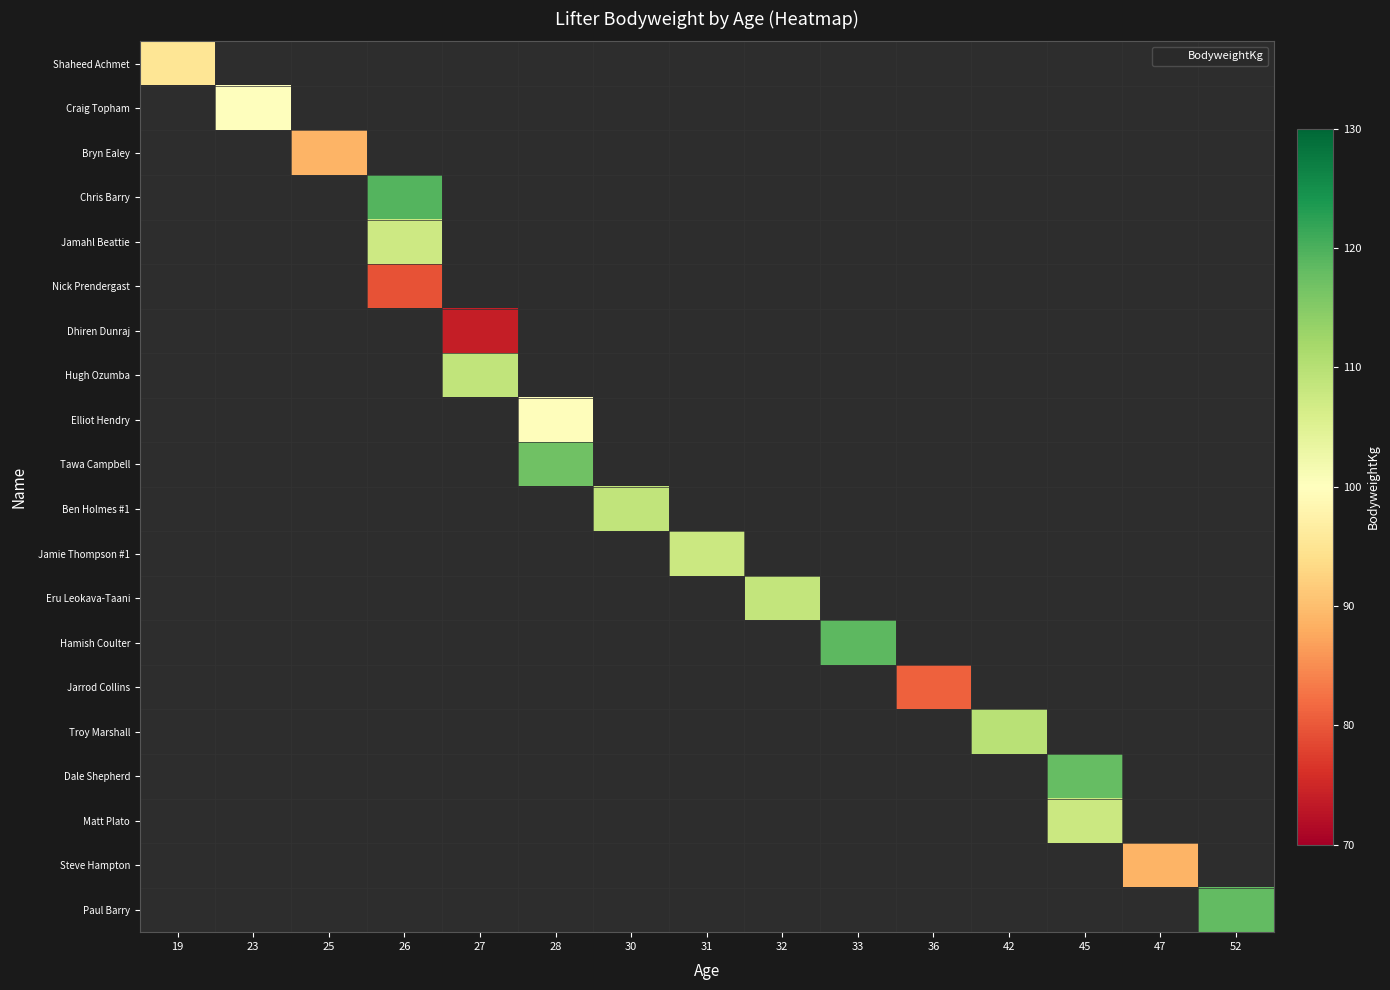

Count the number of data series in this chart.

20